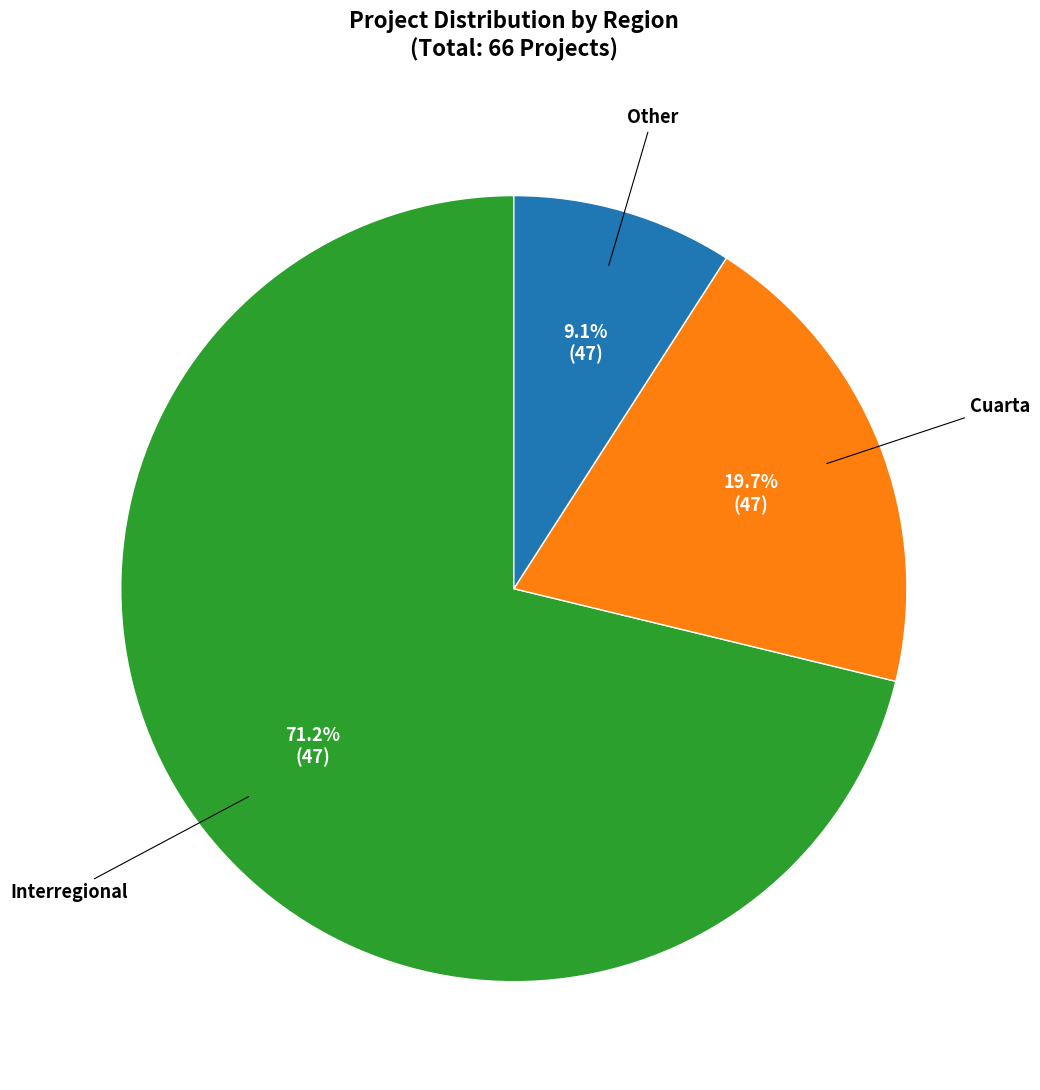

To the nearest percent, what portion does Cuarta represent?

20%